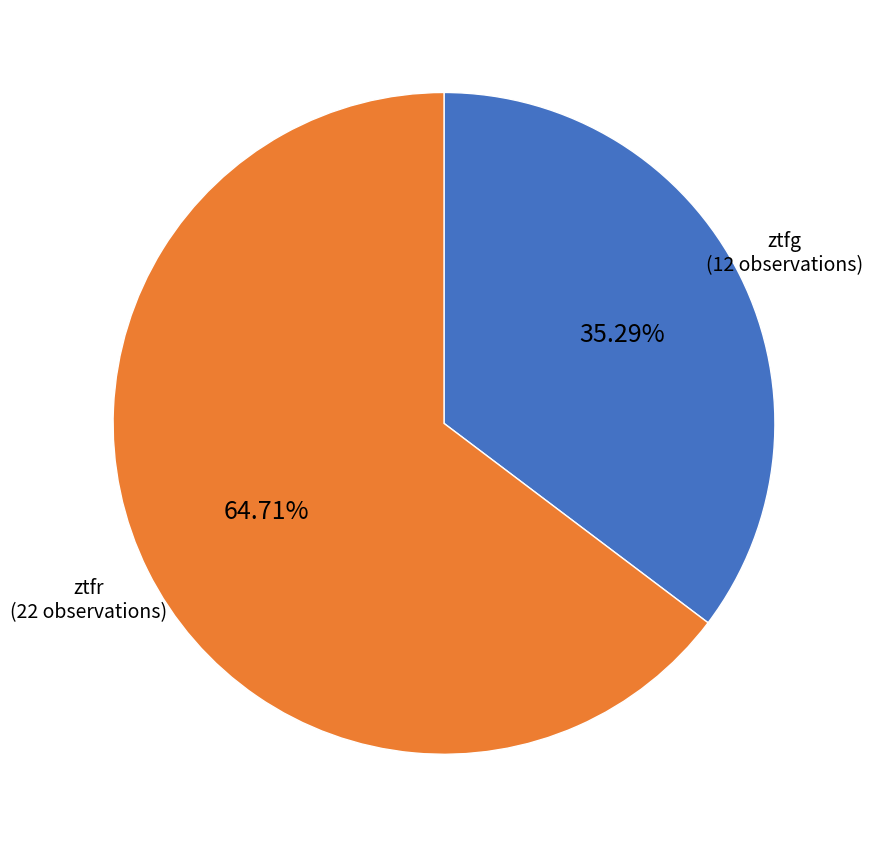

The ztfg slice represents 35% of the pie. True or false?

True